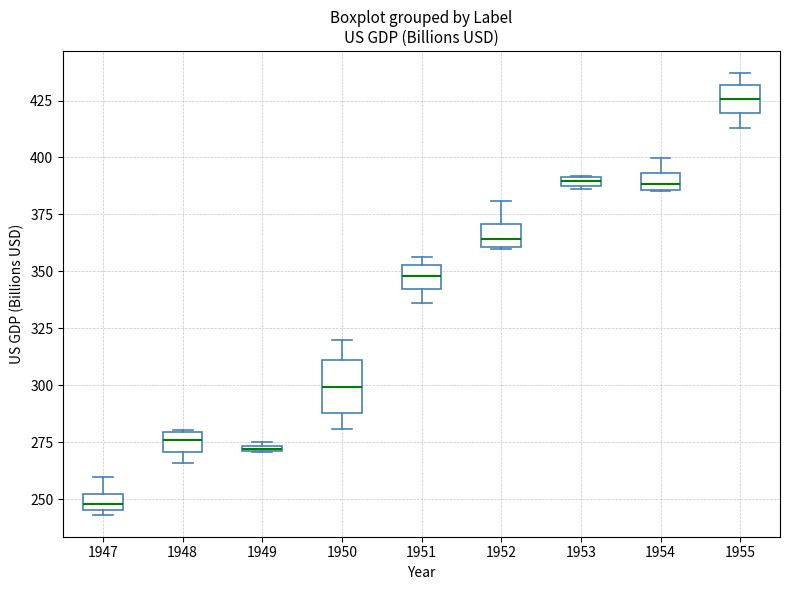

Which box has the lowest median line?

1947